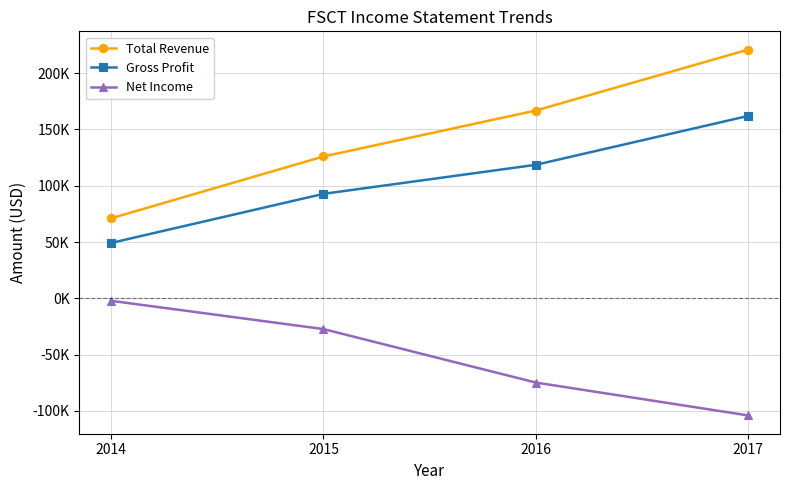

Rank the categories by Total Revenue value from lowest to highest.

2014, 2015, 2016, 2017